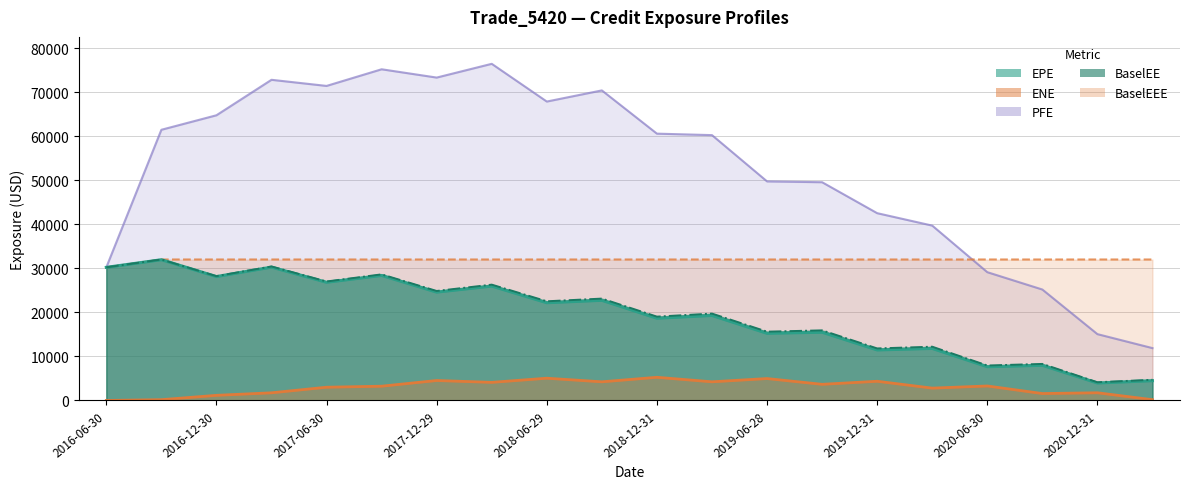

How many categories are shown in the chart?

20